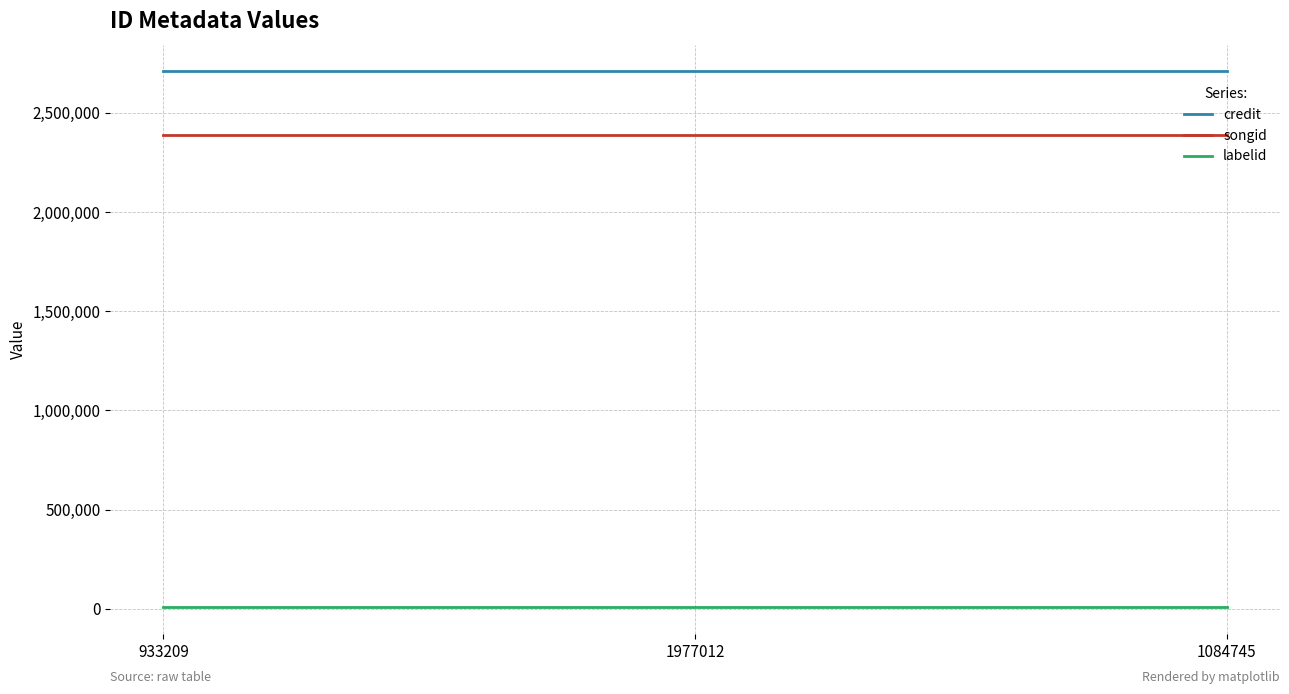

True or false: credit has a value of 4654557 at 933209.

False